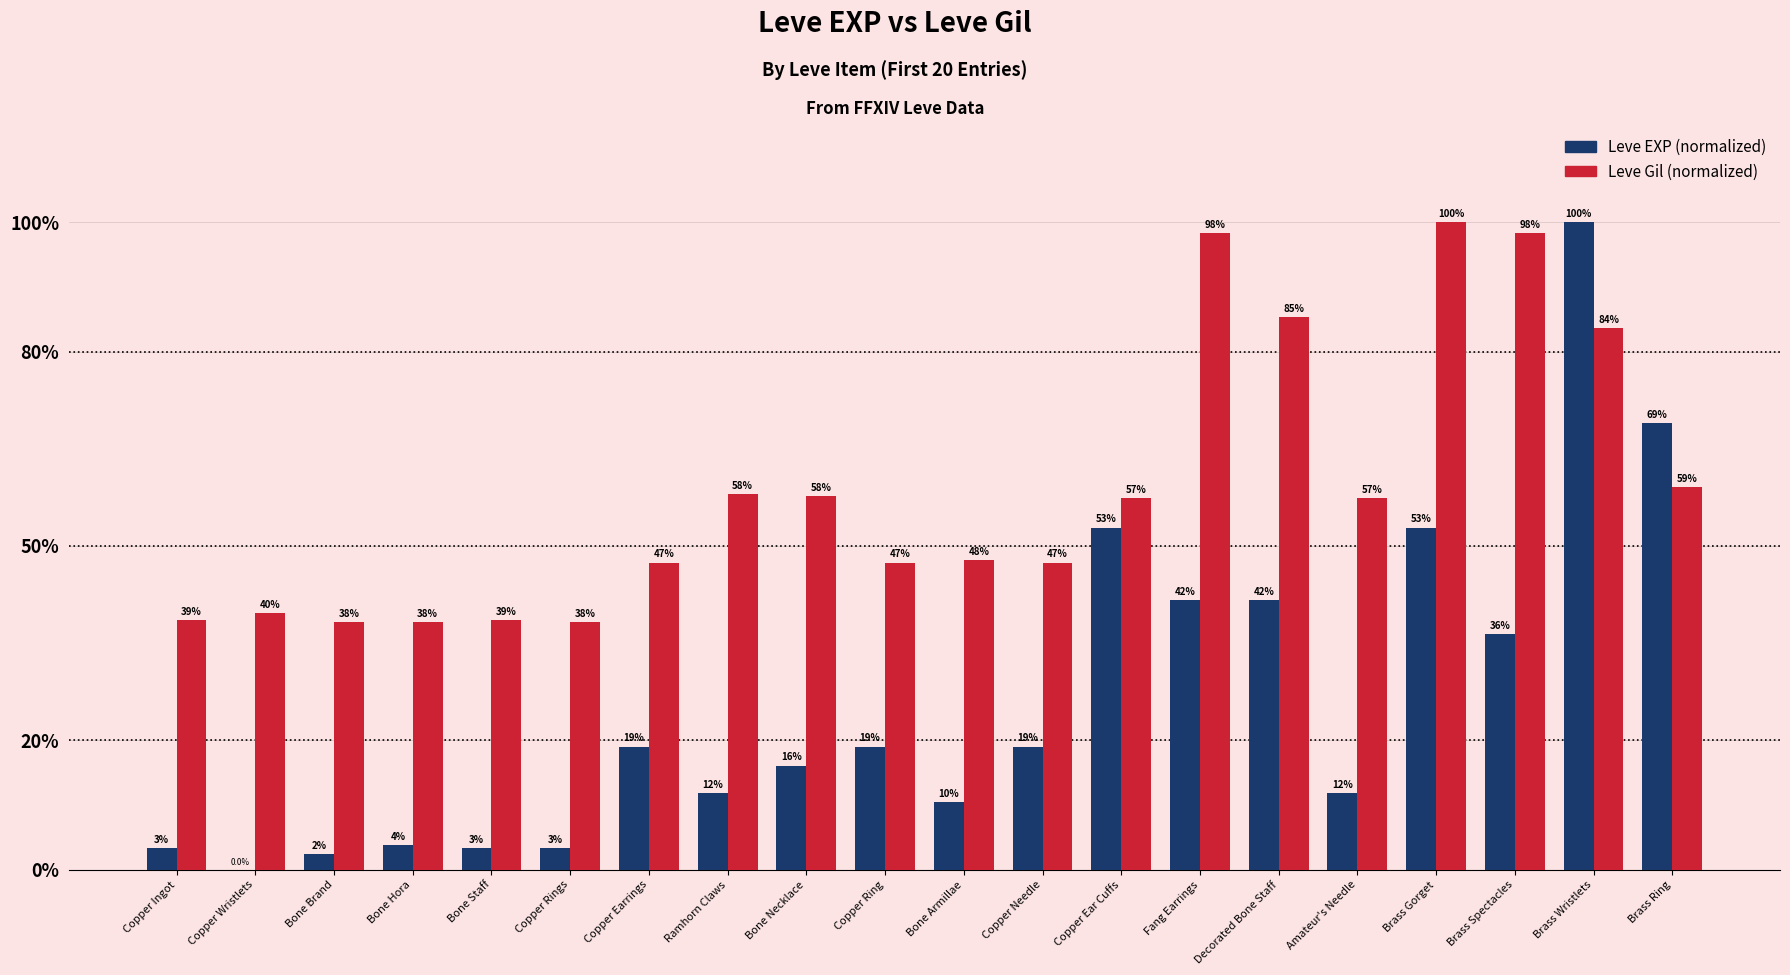

How many groups of bars are there?

20